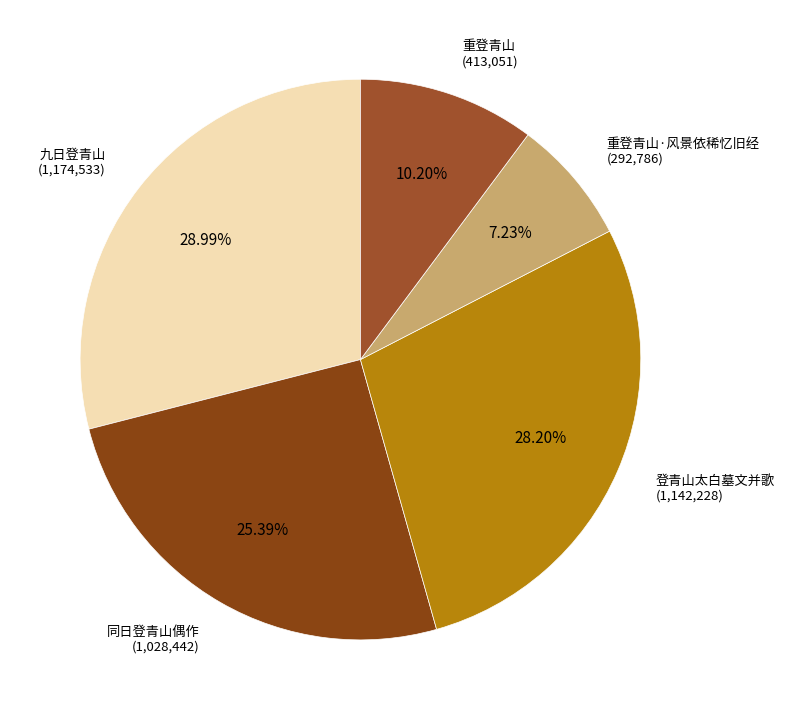

Which category has the biggest portion of the pie?

九日登青山